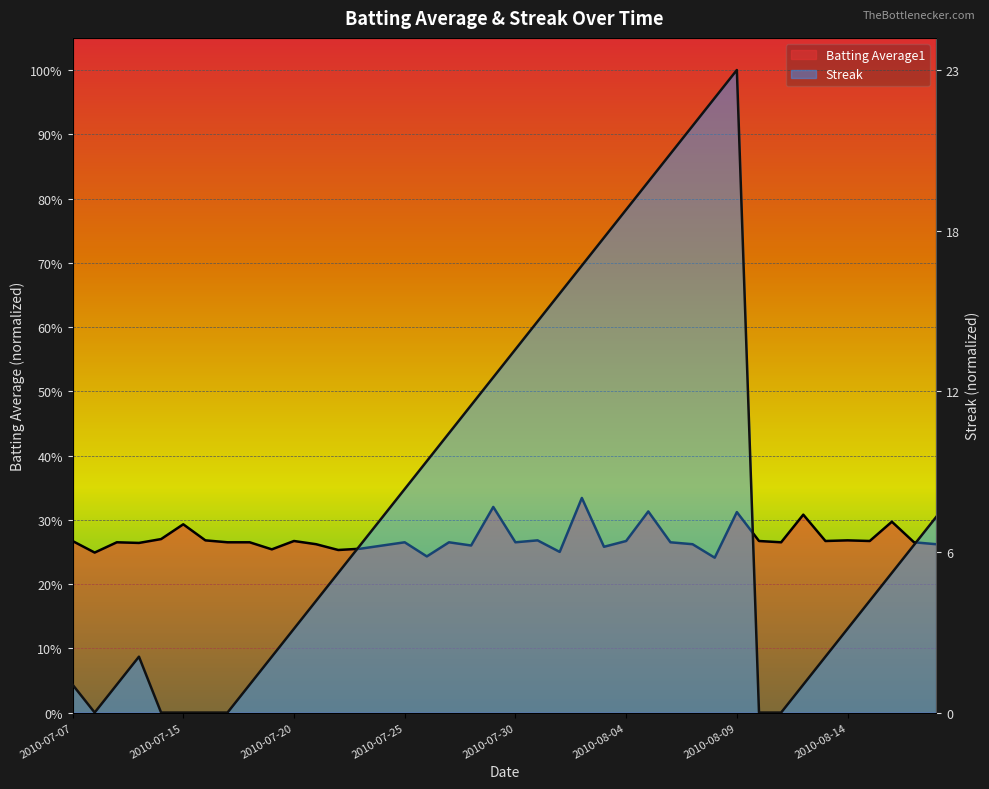

At which label does Streak reach its peak?

2010-08-09